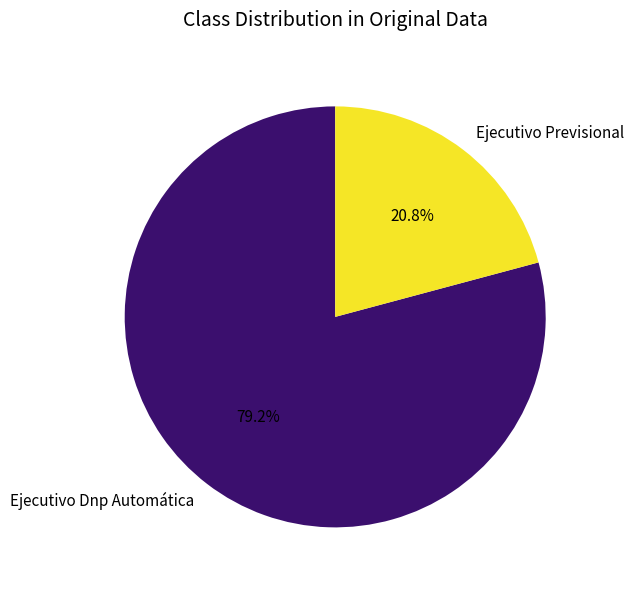

What is the smallest slice in the pie chart?

Ejecutivo Previsional